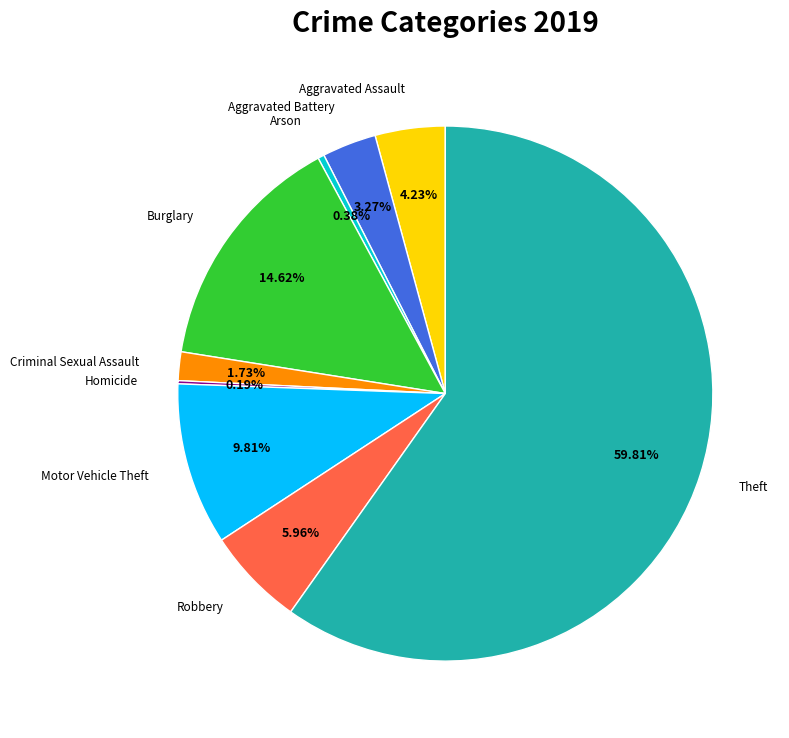

What is the largest slice in the pie chart?

Theft